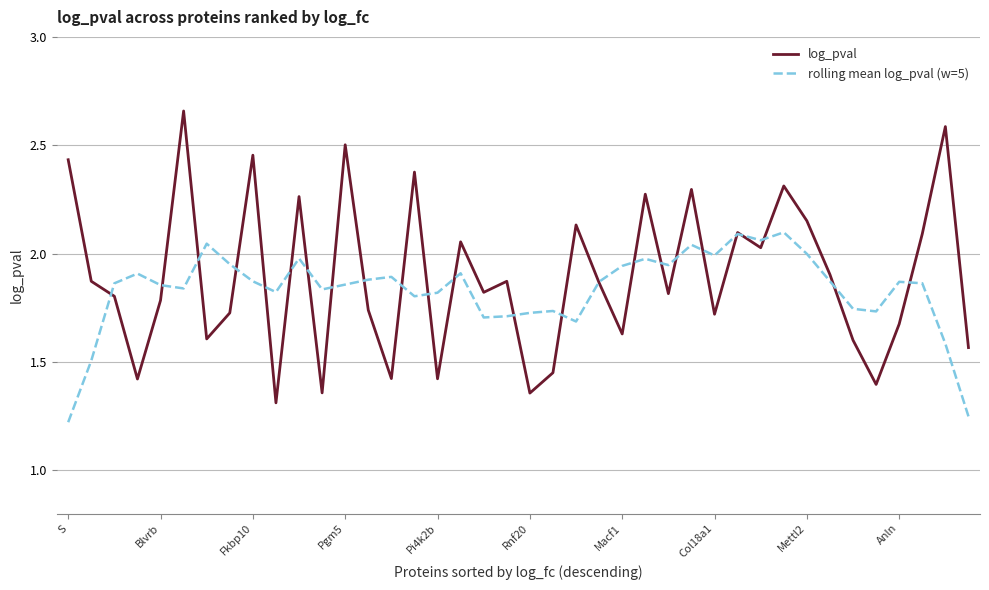

Which series has the largest range (max minus min)?

log_pval